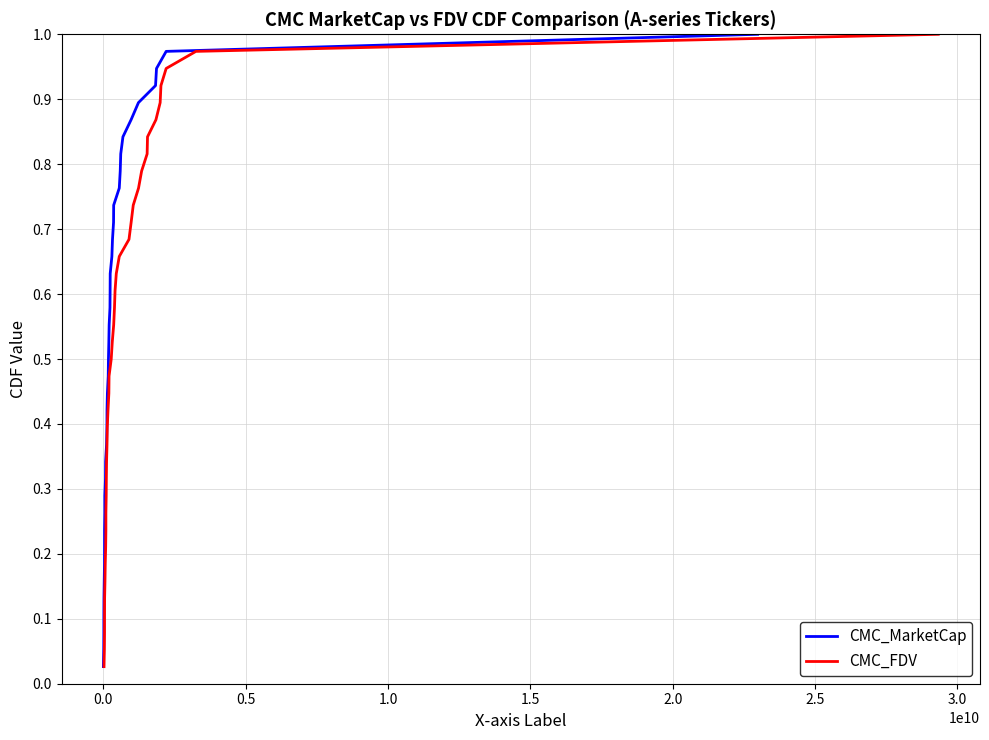

What is the maximum value shown in the chart?

1.0